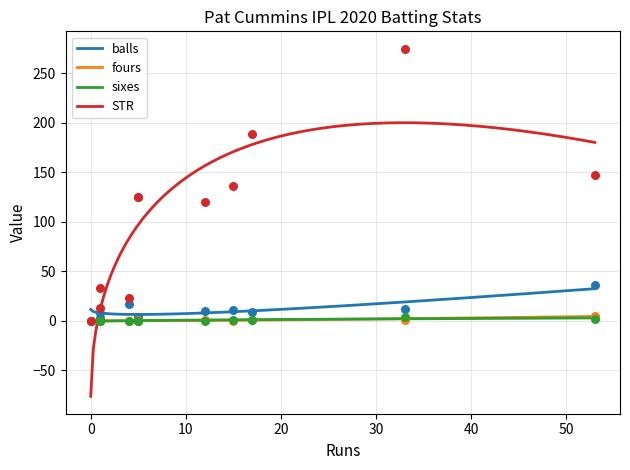

Which series has the largest total across all categories?

STR